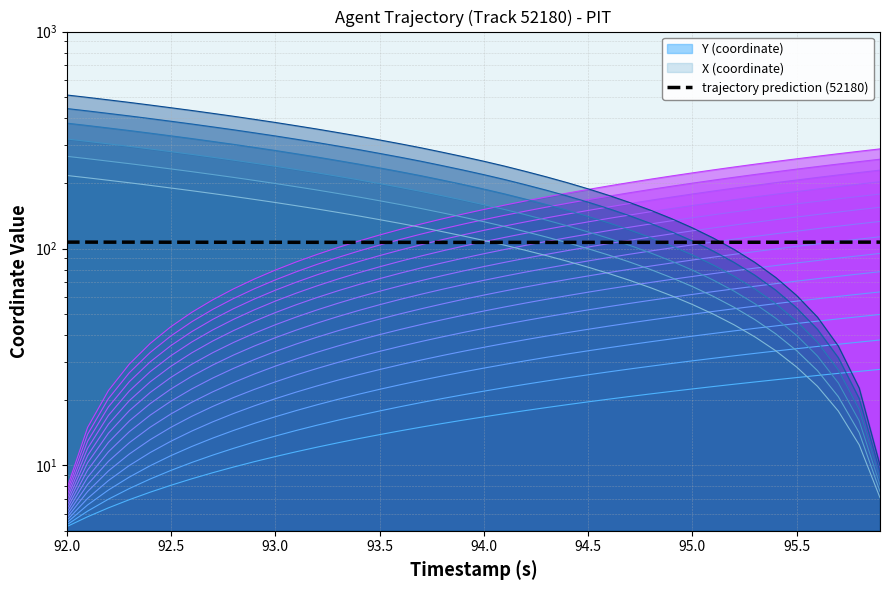

What is the difference between the maximum and minimum values?

0.3